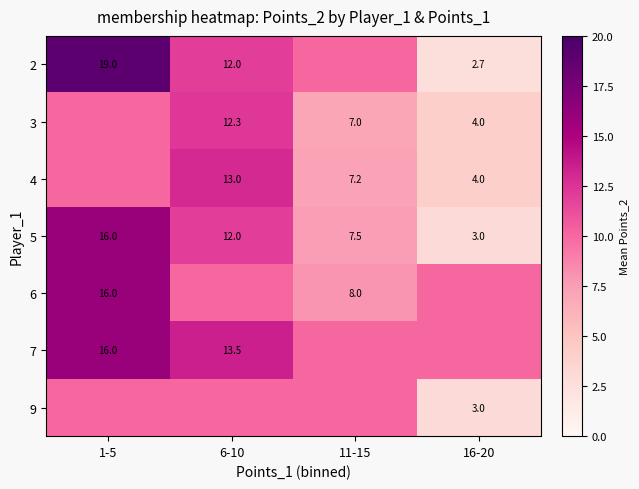

Is the value of 2 at 6-10 greater than the value of 3 at 6-10?

No